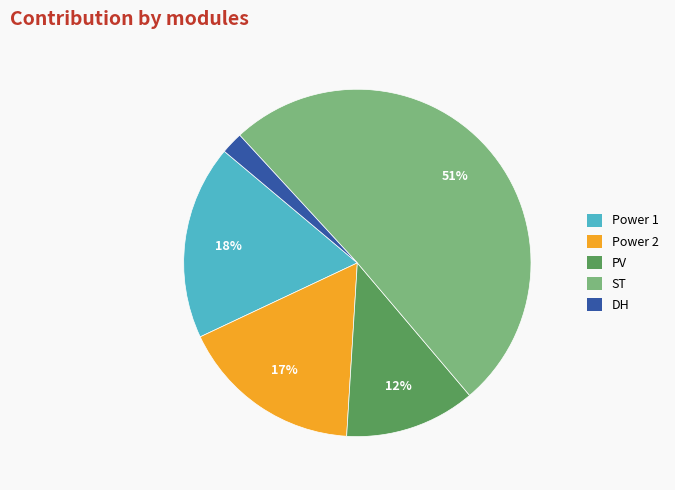

Combined, do Power 1 and ST account for over 50%?

Yes